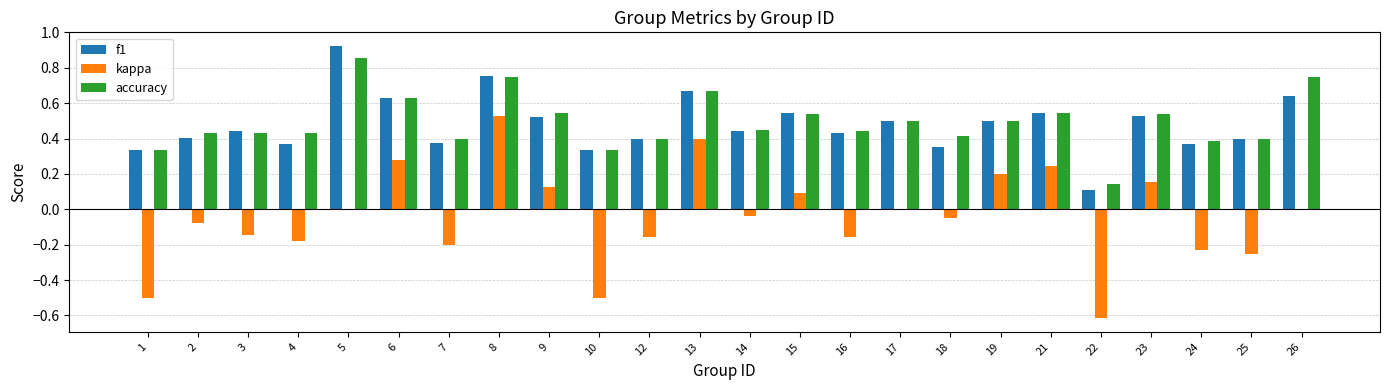

What is the sum of all kappa values?

-1.1